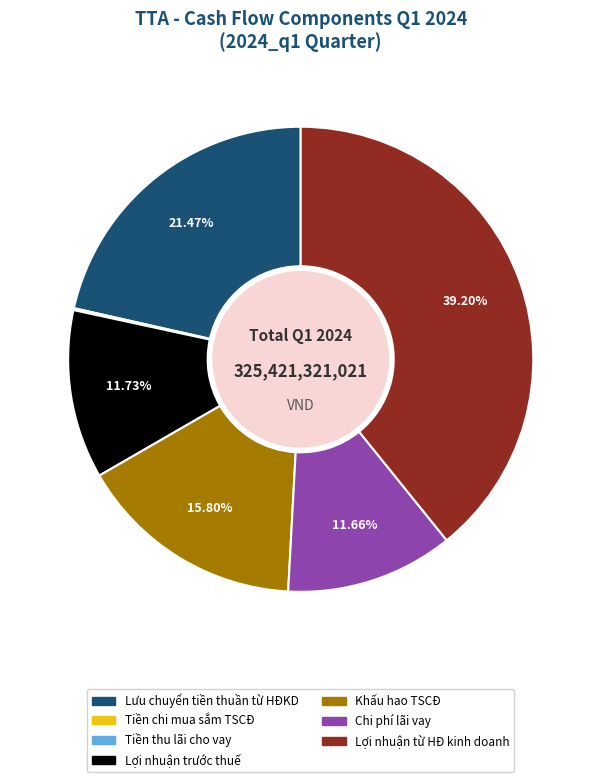

Does any single category account for the majority?

No